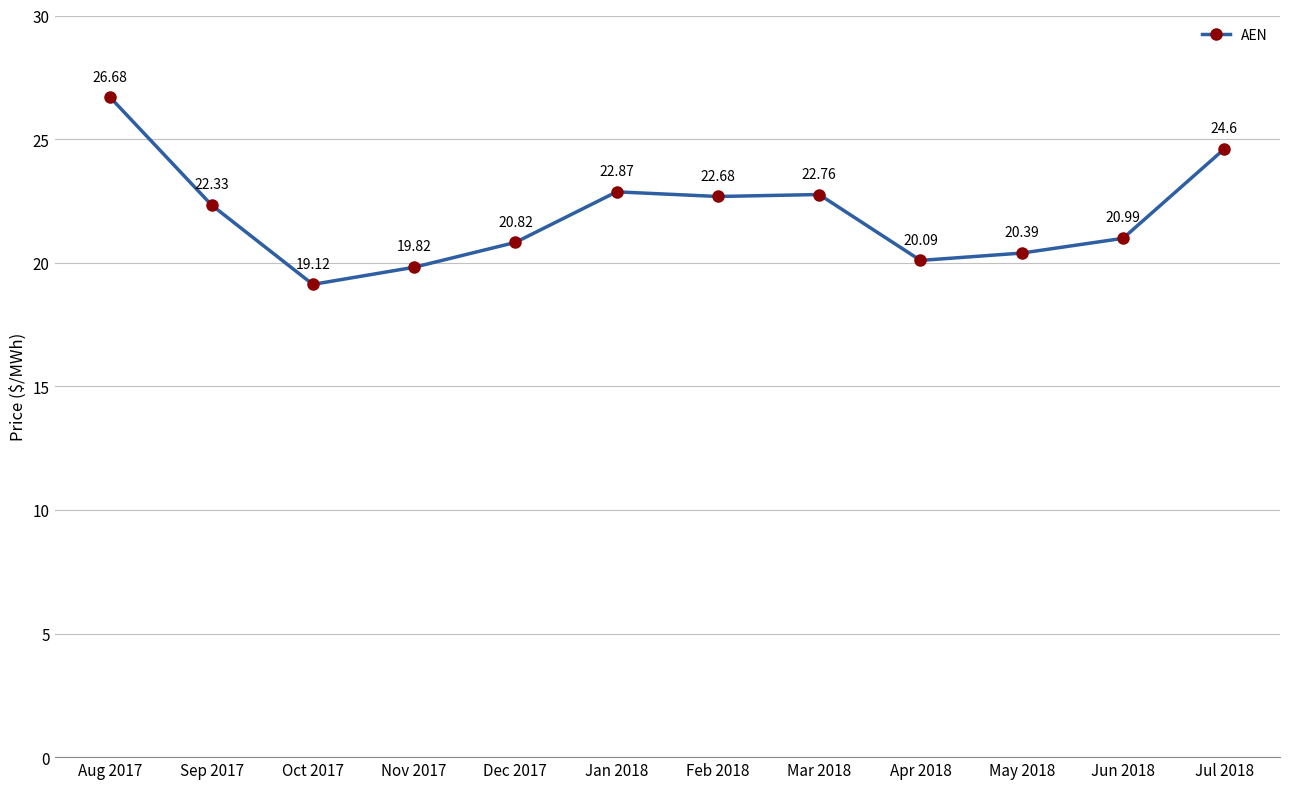

At which label is the value closest to 22?

Sep 2017